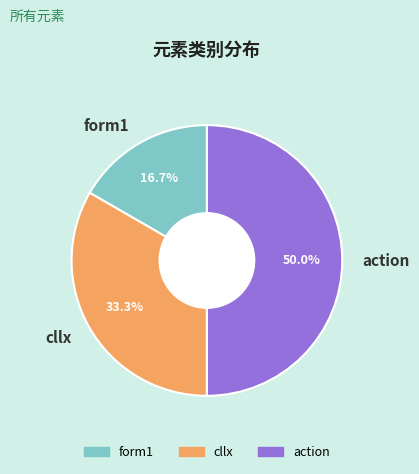

What is the smallest slice in the pie chart?

form1